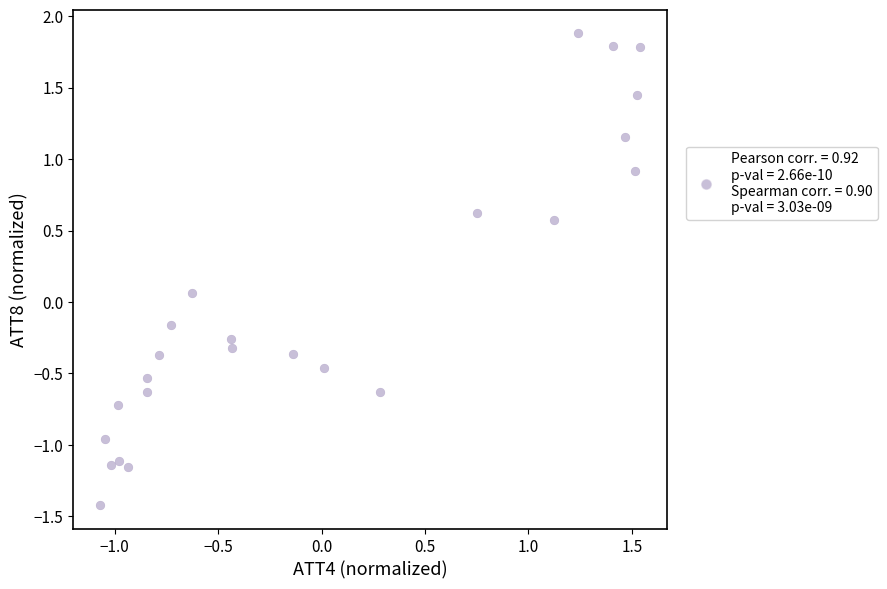

What is the range of Y values (max minus min)?

3.3